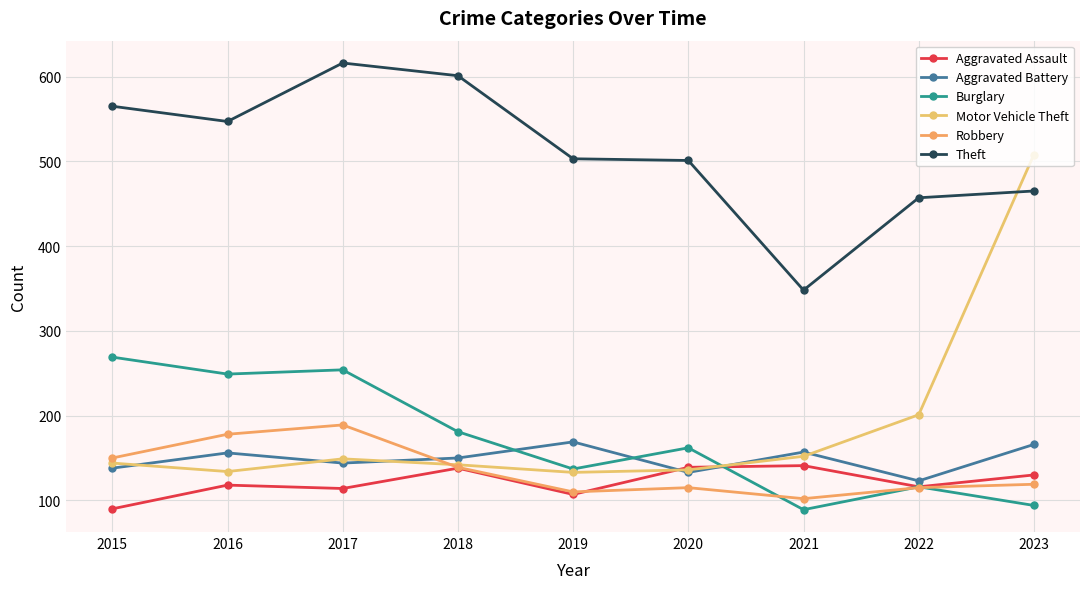

Rank the series by their maximum value, from highest to lowest.

Theft, Motor Vehicle Theft, Burglary, Robbery, Aggravated Battery, Aggravated Assault